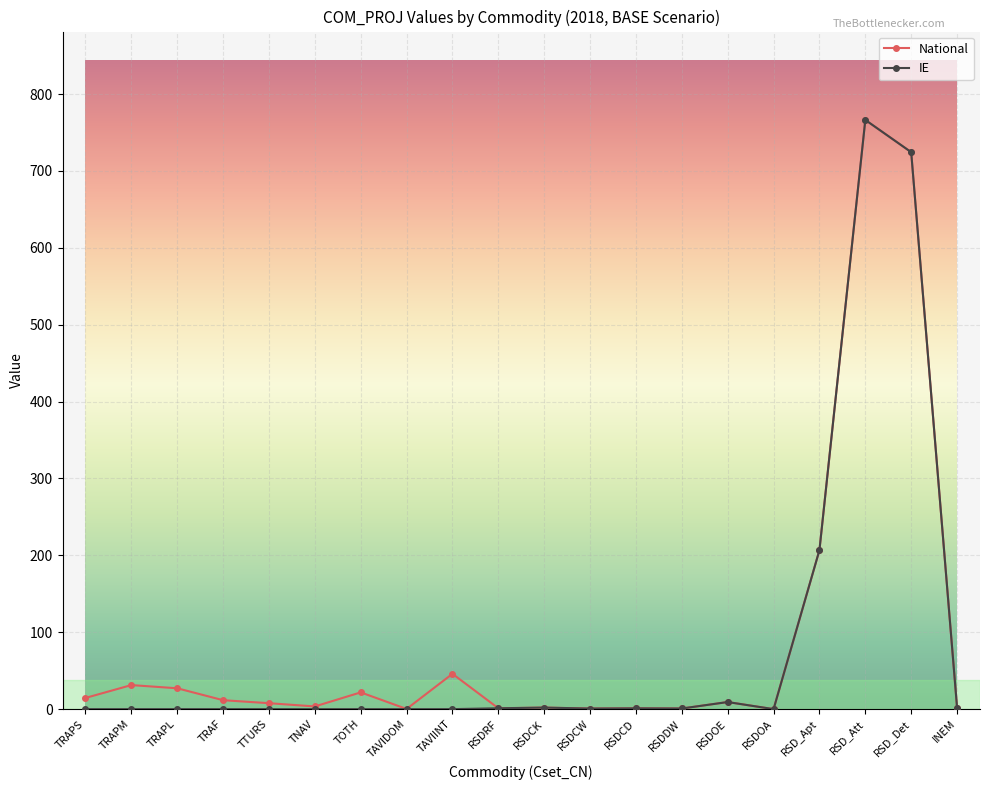

How many categories are shown in the chart?

20